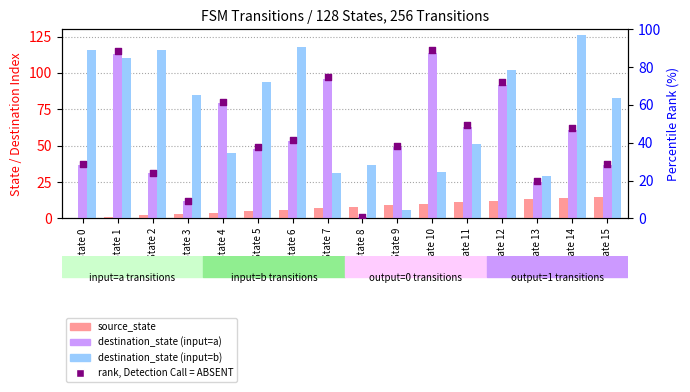

Which series has the largest total across all categories?

destination_state (input=b)